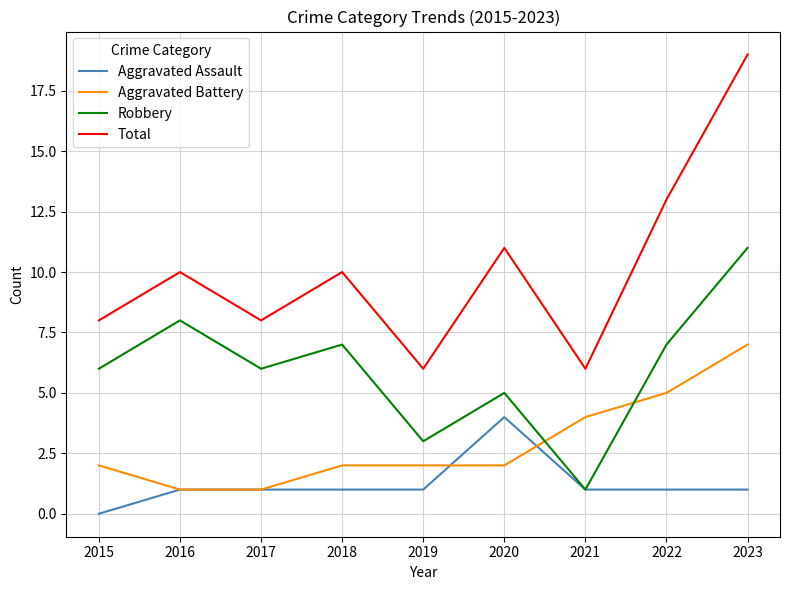

The Total series shows 10 at 2018. True or false?

True